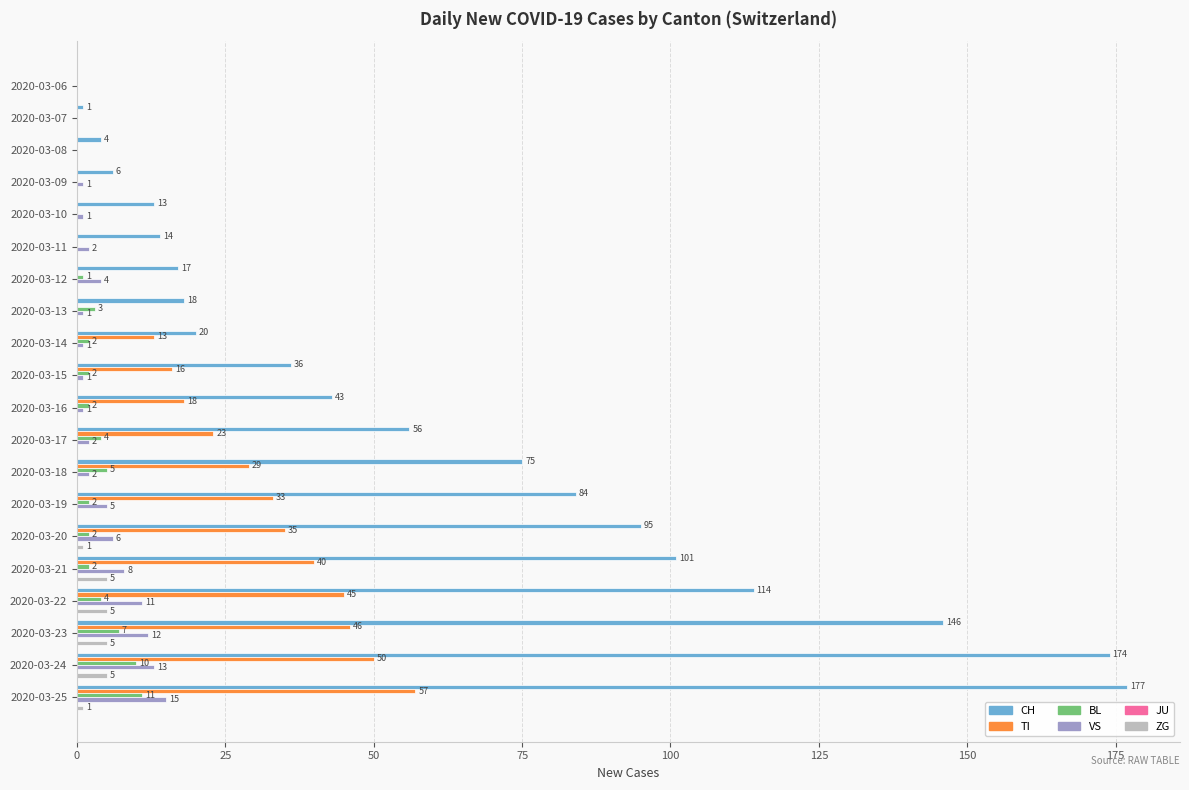

What is the sum of all BL values?

57